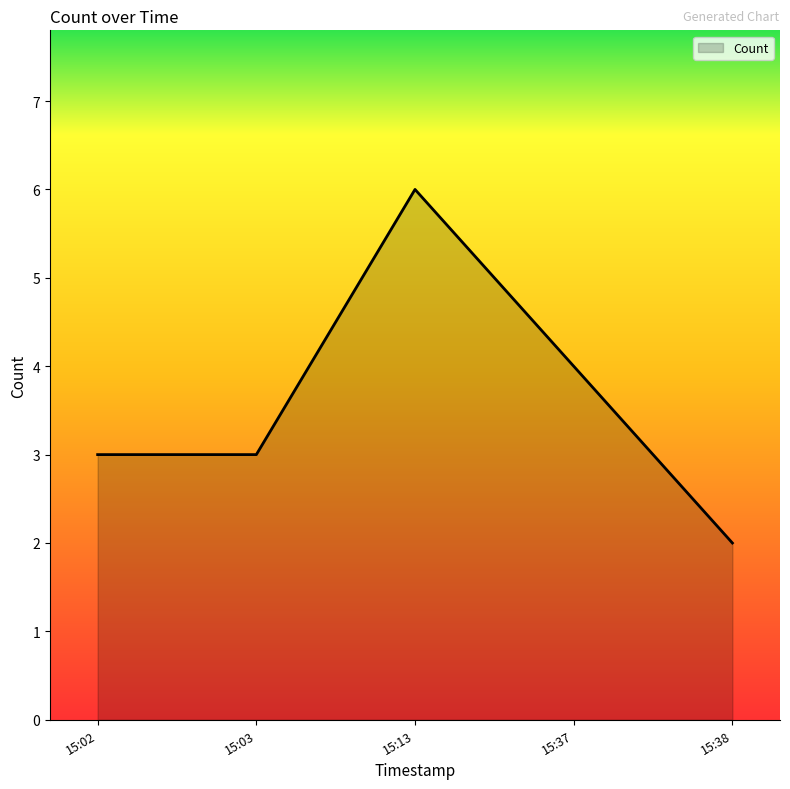

True or false: the data shows 1 at 15:03.

False